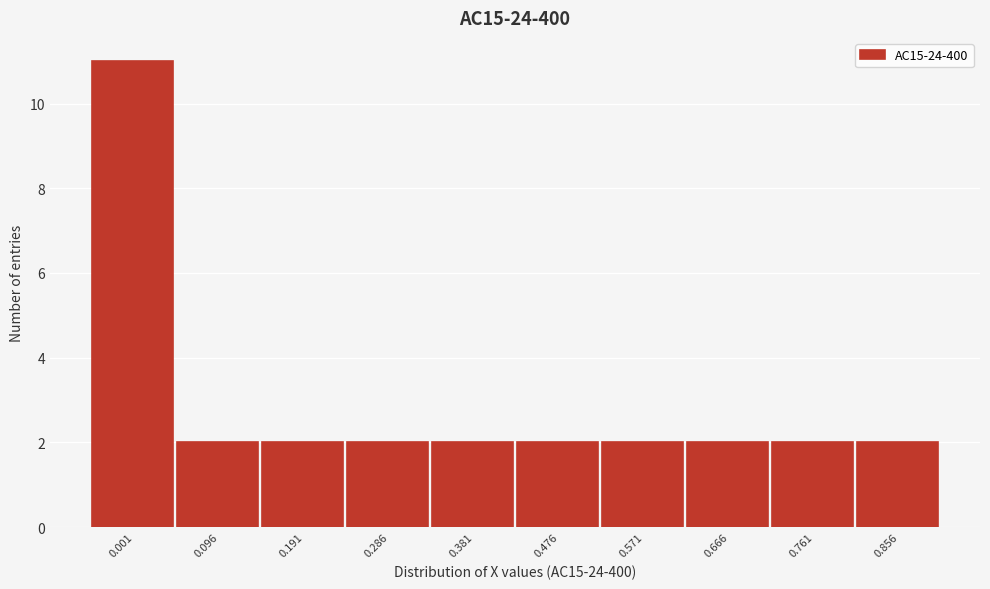

Reading right to left, transcribe all the data shown in this chart.

0.856=2	0.761=2	0.666=2	0.571=2	0.476=2	0.381=2	0.286=2	0.191=2	0.096=2	0.001=11